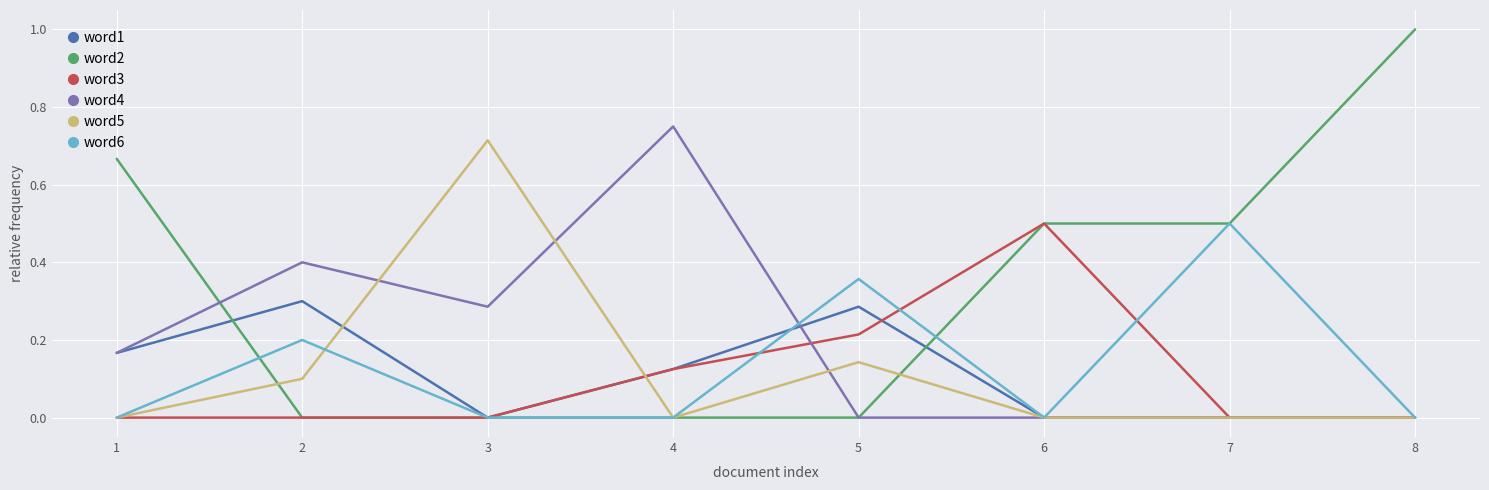

Is this an area chart (filled region under the line)?

No